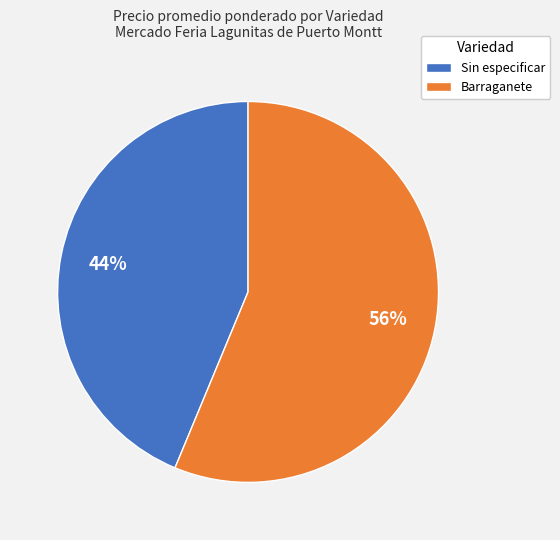

Is it true that Sin especificar is 57% of the pie?

False